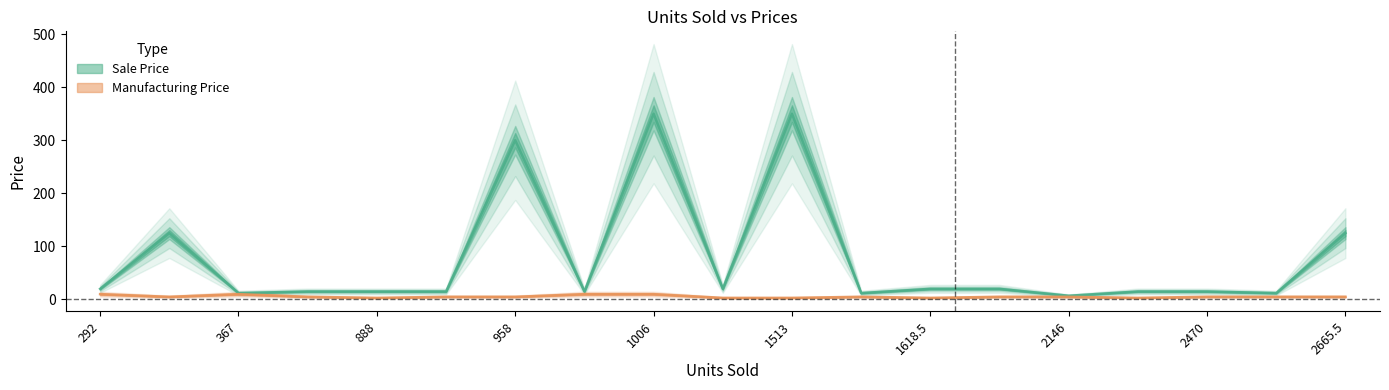

Count the number of categories in the chart.

19